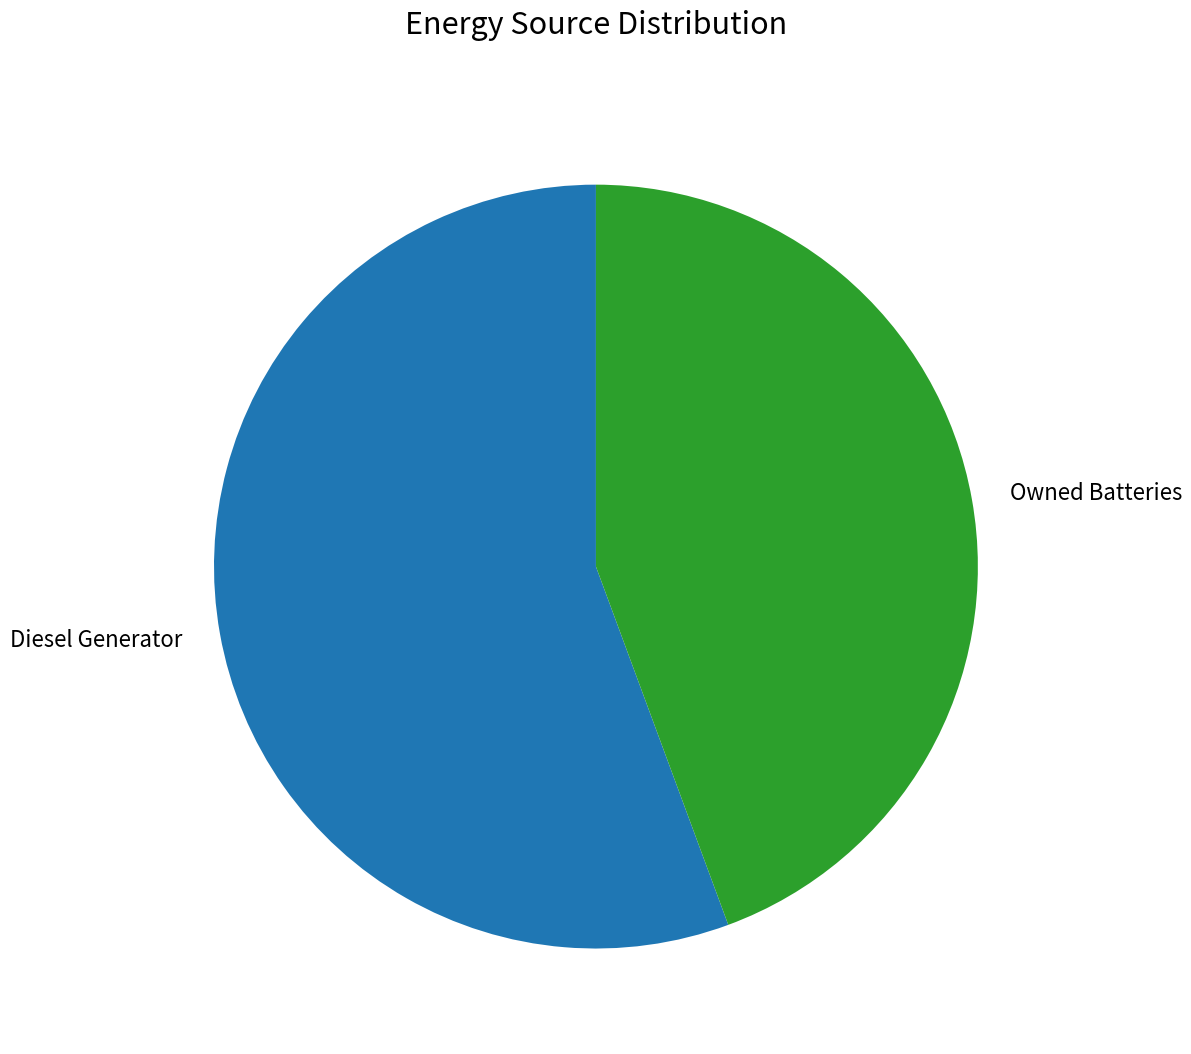

Is it true that Owned Batteries is 55% of the pie?

False